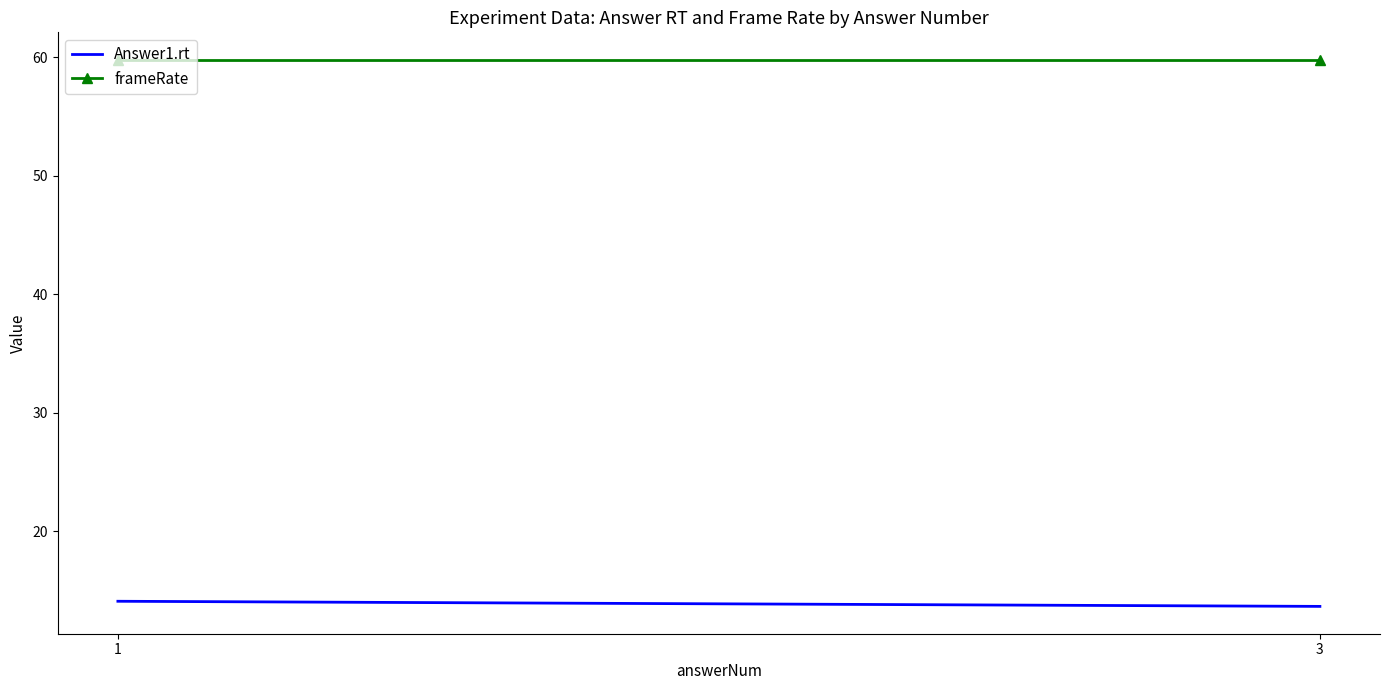

Rank the categories by frameRate value from highest to lowest.

1, 3